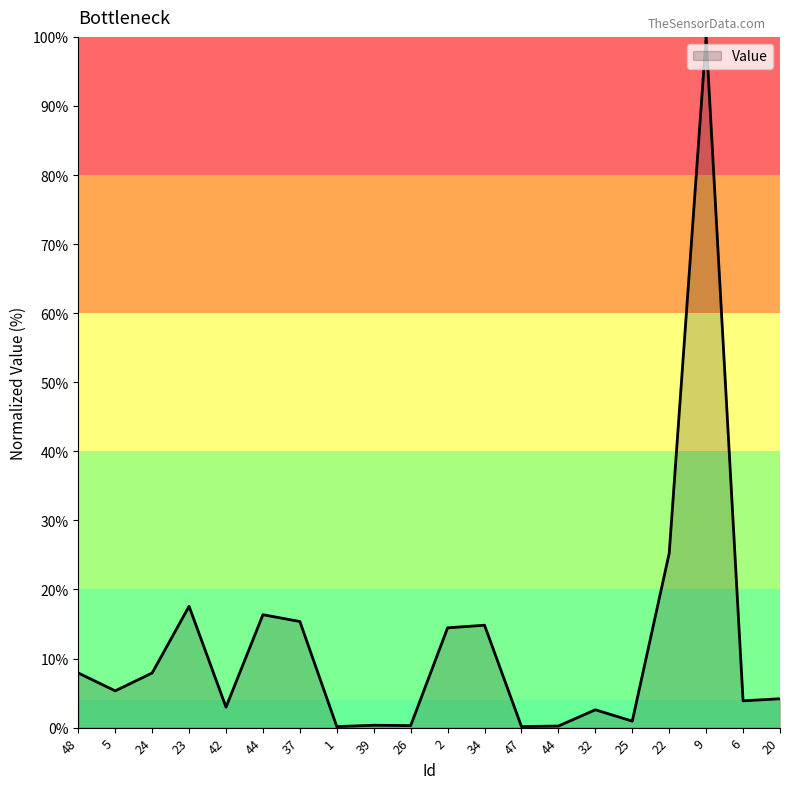

What is the sum of the values at 24 and 47?

8.1